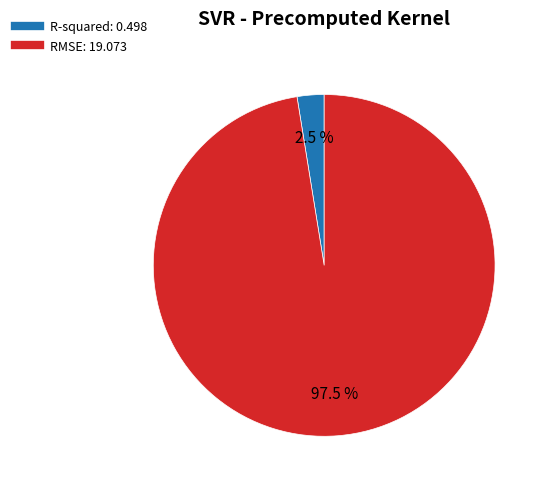

Does RMSE represent more than half of the total?

Yes